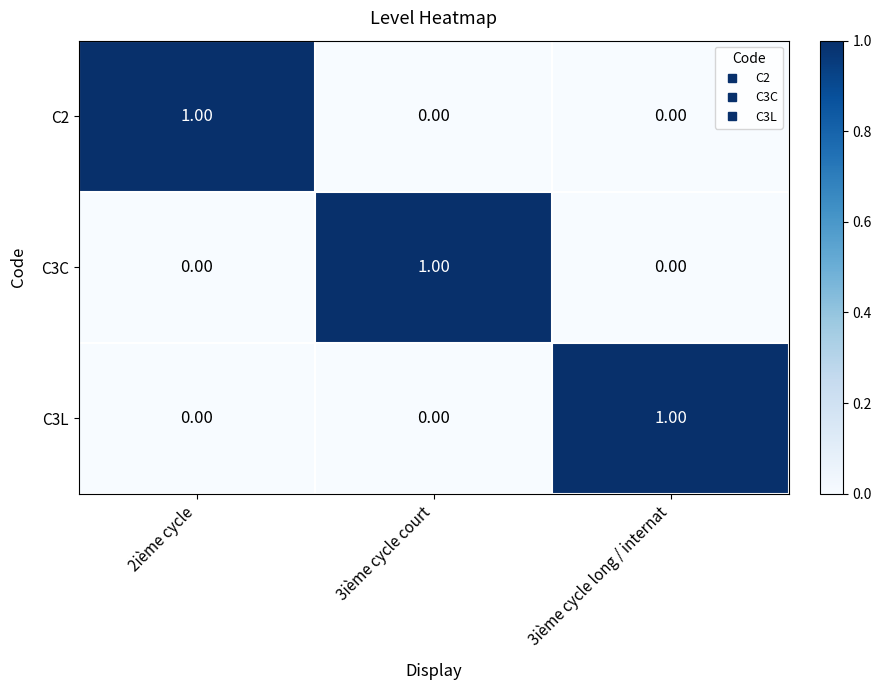

At how many categories does at least one series exceed 0?

3